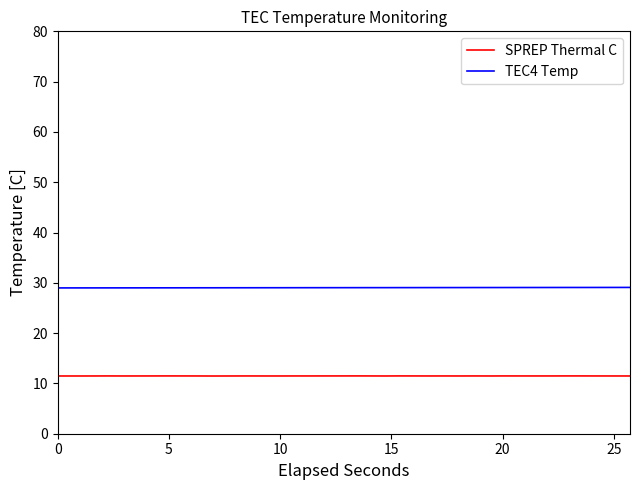

What is the minimum value shown in the chart?

11.5